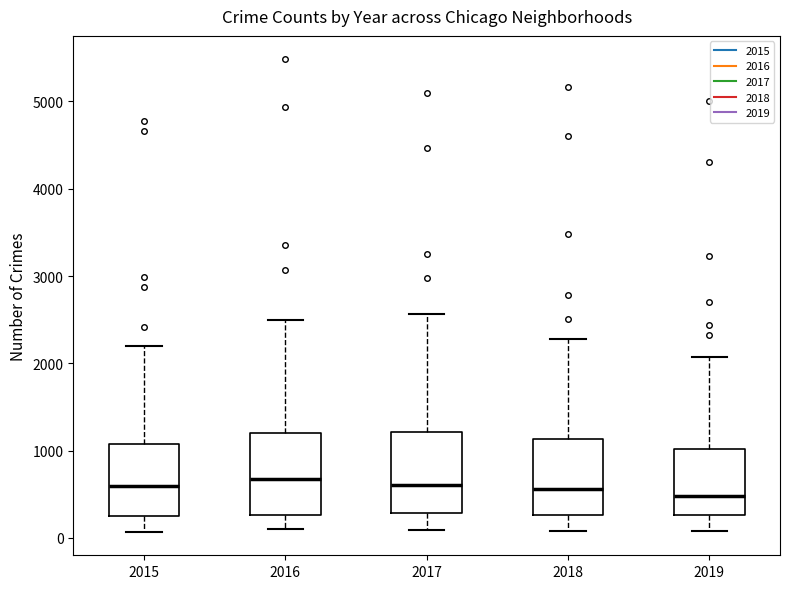

Where is the upper edge of the box at x = 2018 on the y-axis? The values are not printed on the chart, so give them approximately, as read against the axis.

1100